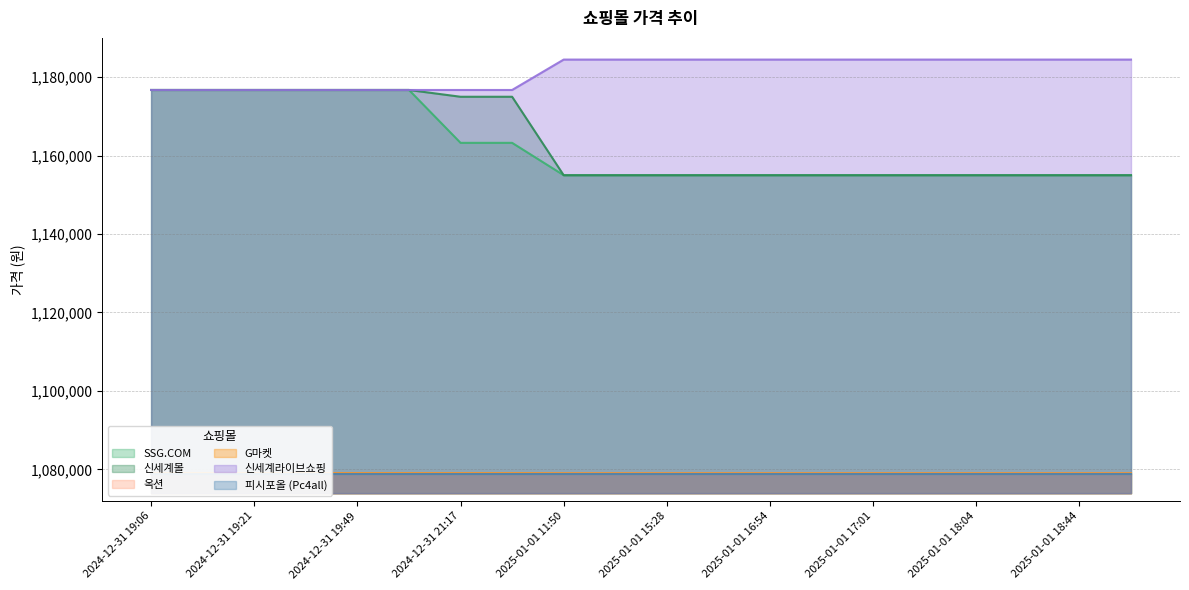

How many 신세계라이브쇼핑 values are between 1176710 and 1184460?

20